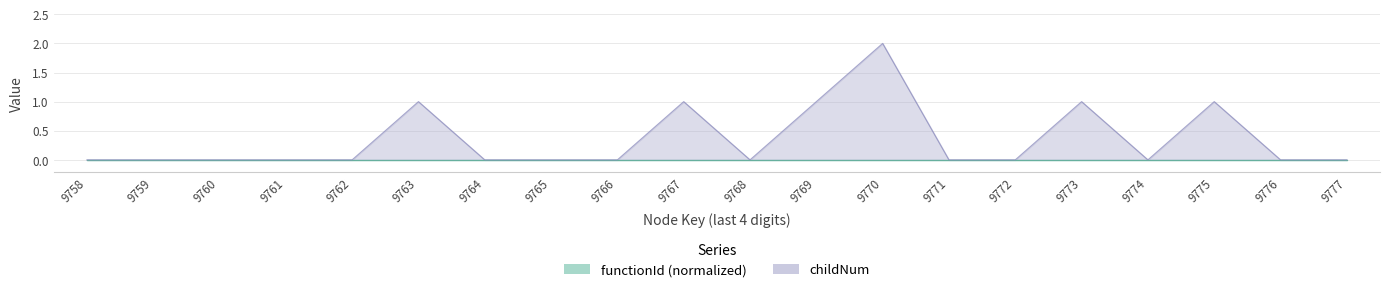

What is the difference between the maximum and minimum values?

2